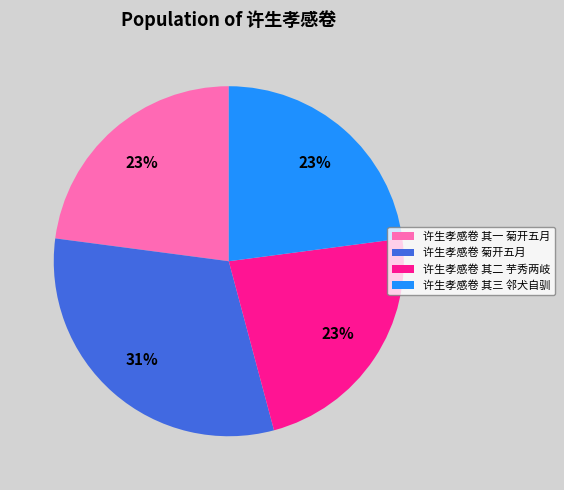

Is the sum of 许生孝感卷 其一 菊开五月 and 许生孝感卷 其二 芋秀两岐 greater than half?

No